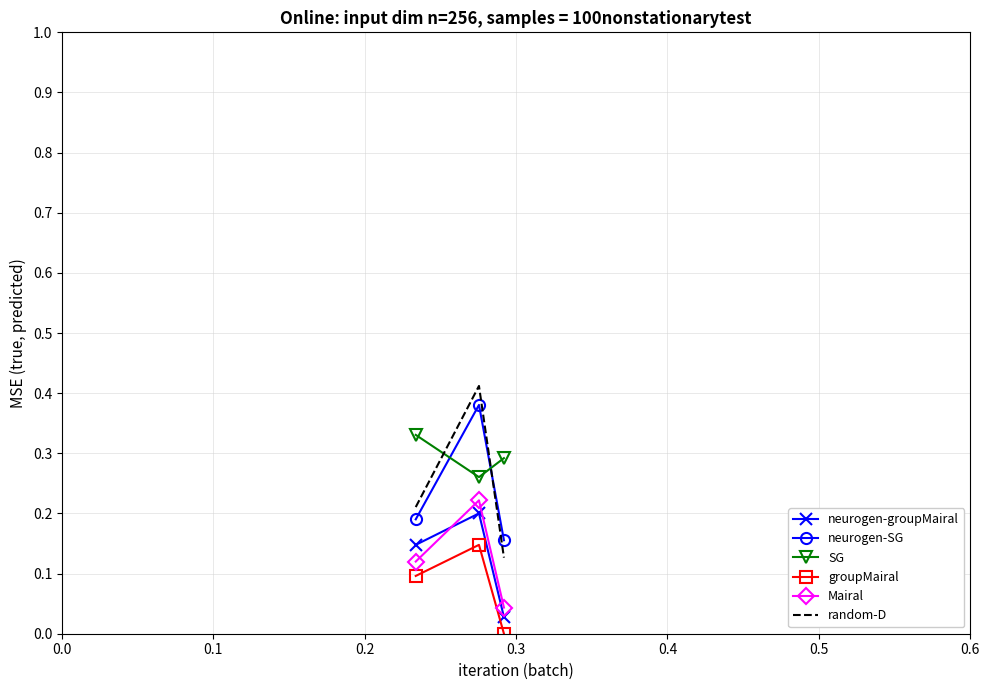

Which series has the largest total across all categories?

SG